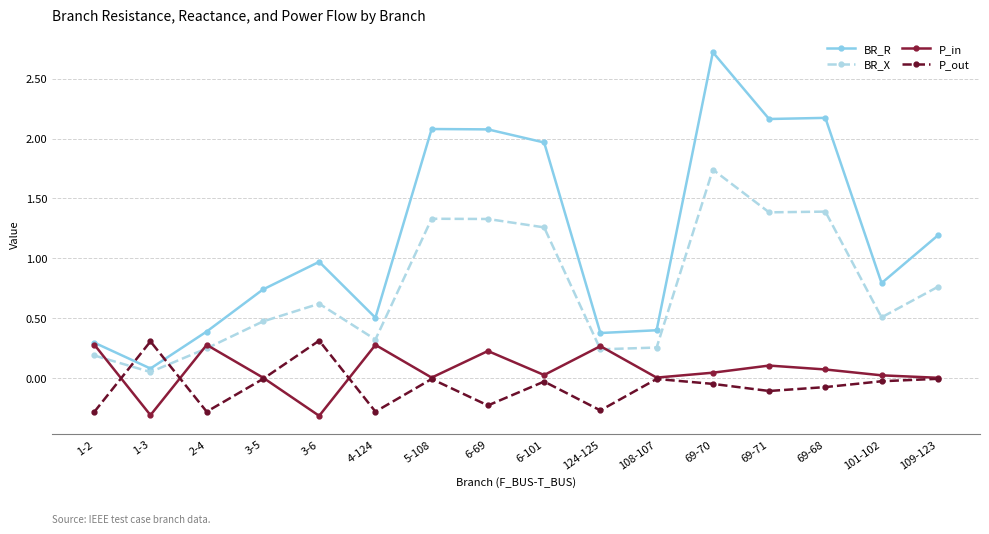

What is the greatest value displayed?

2.7